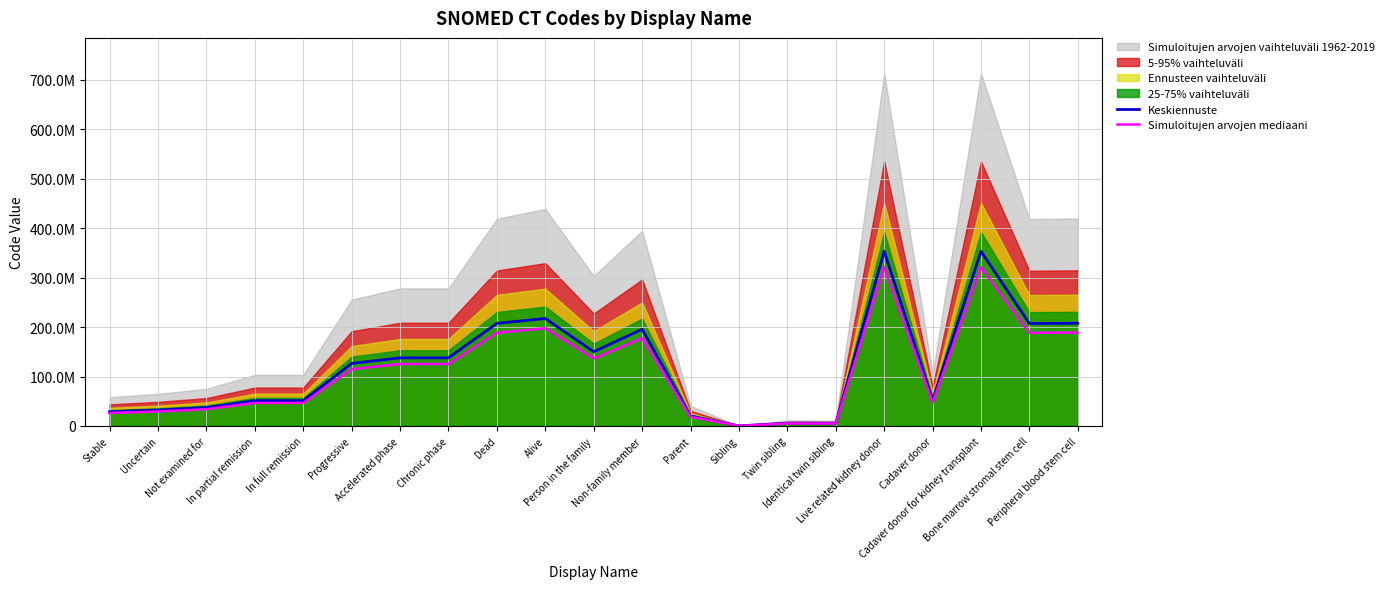

What is the value of the Simuloitujen arvojen mediaani point at the 16th from the left?

4903202.7